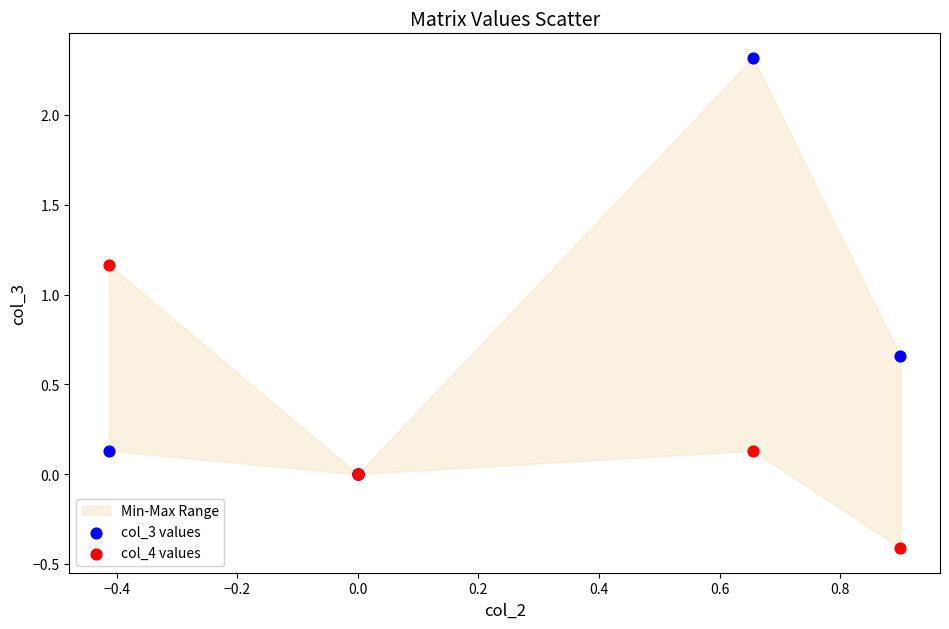

Which series reaches the minimum Y coordinate?

col_4 values